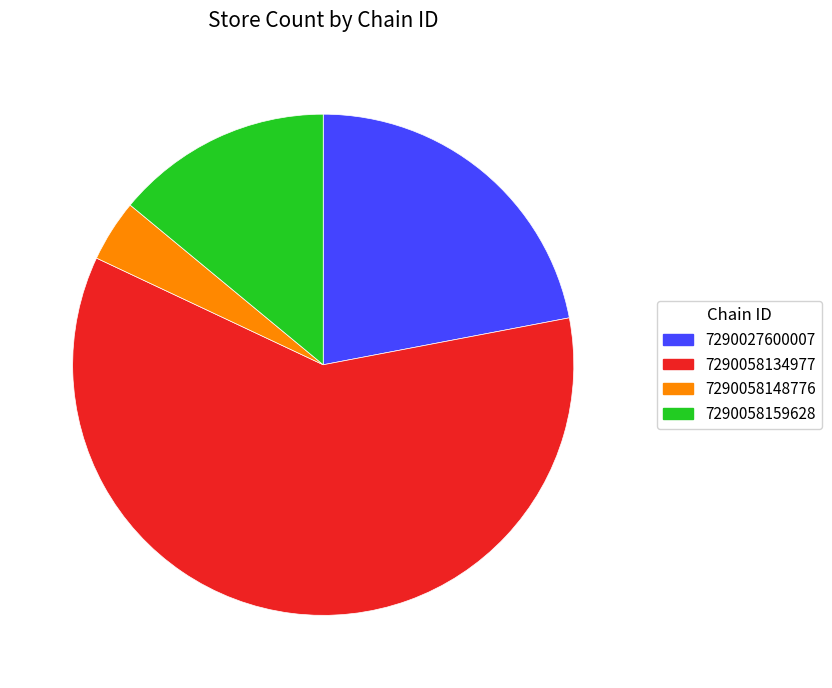

Is the sum of 7290058148776 and 7290058159628 greater than half?

No